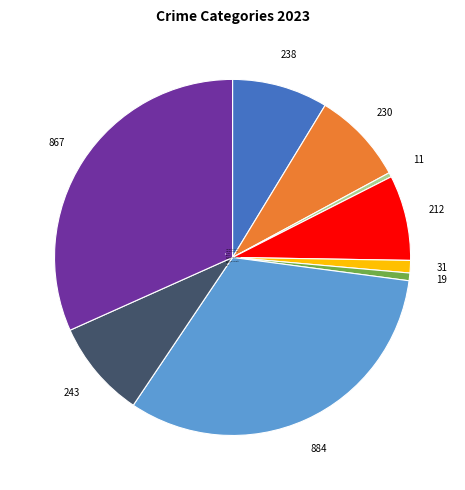

True or false: Burglary accounts for 20% of the total.

False